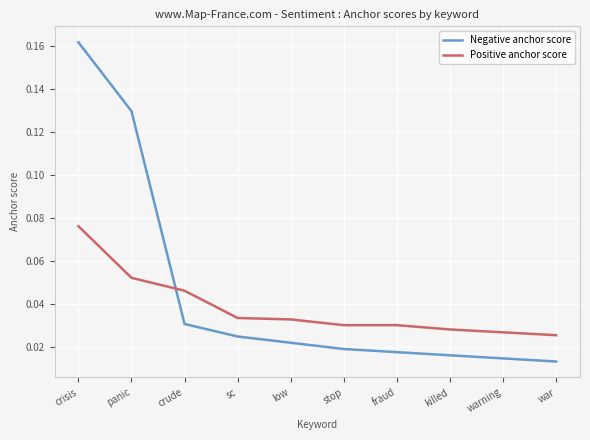

Which category has the lowest value across all series?

war